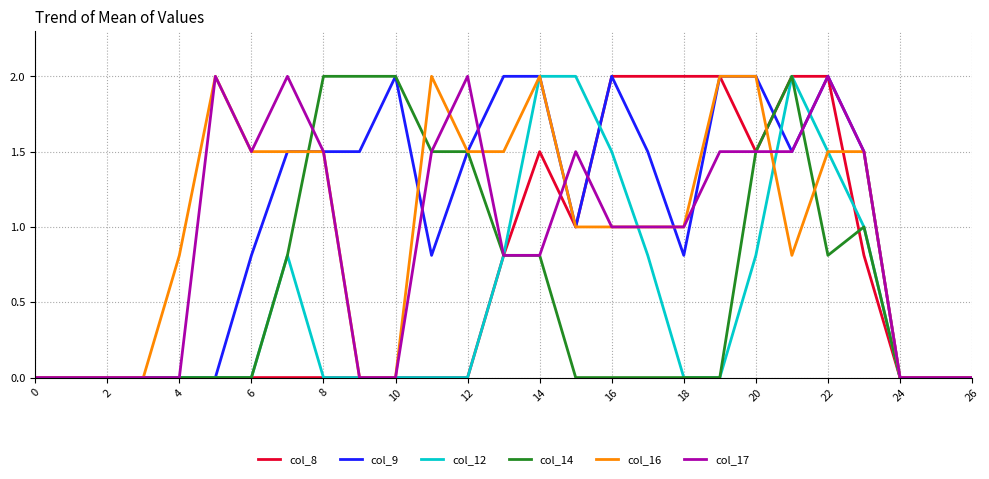

What is the maximum value for col_9?

2.0